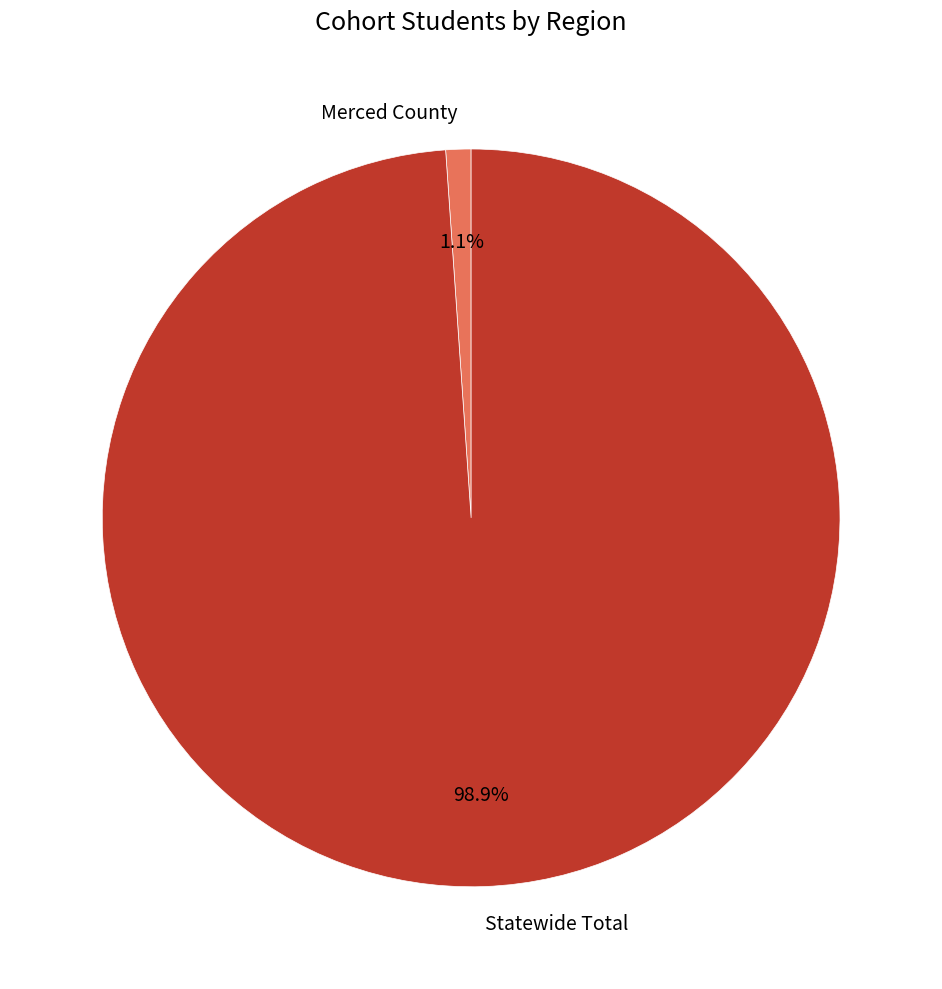

True or false: Merced County accounts for 1% of the total.

True